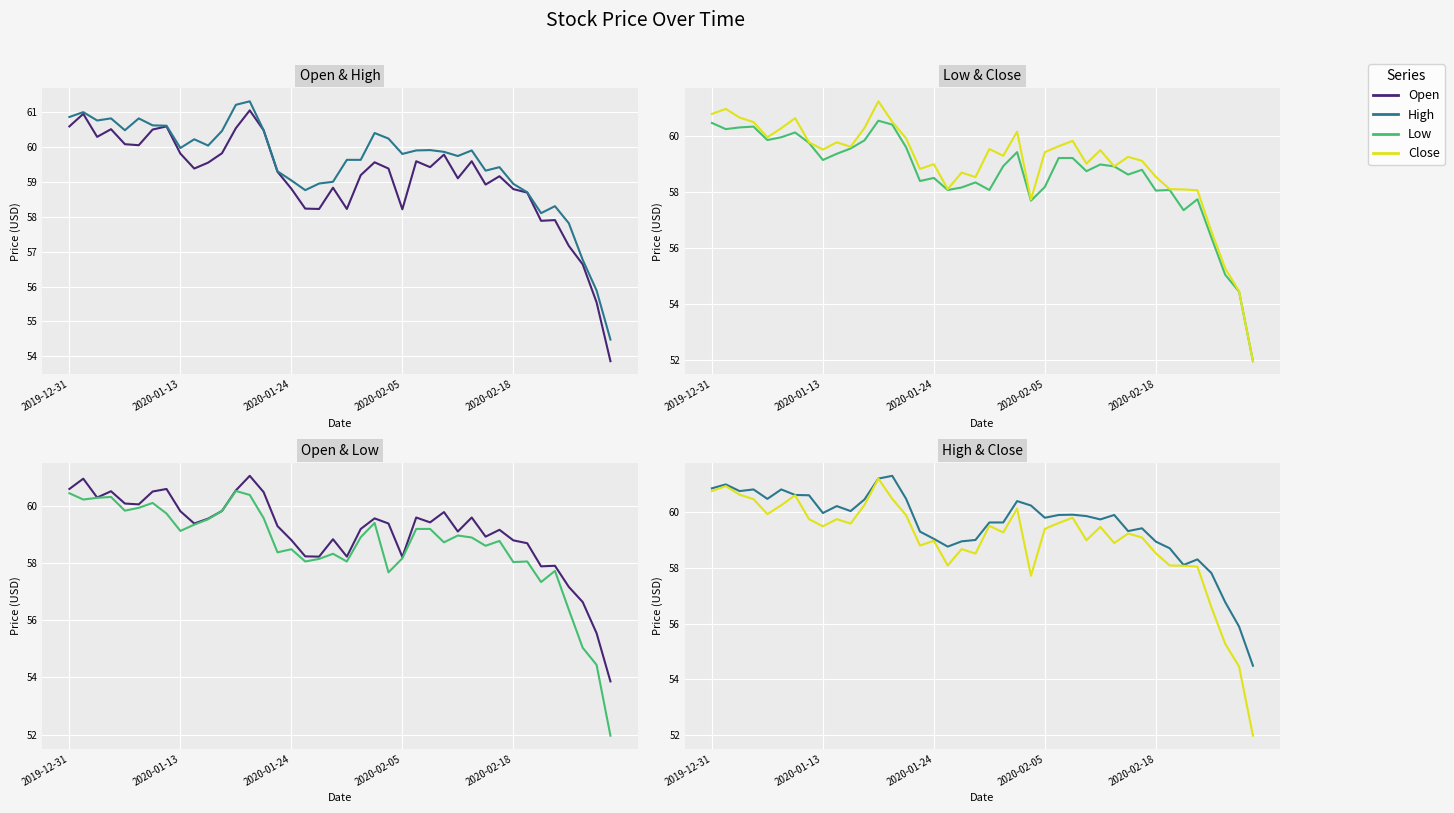

True or false: Open and High cross at least once.

False